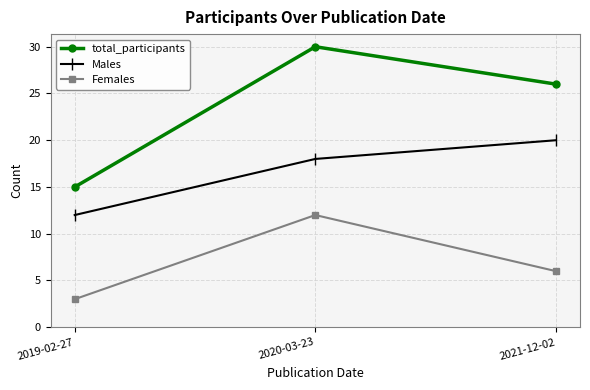

What are all the series names shown in the legend?

total_participants, Males, Females